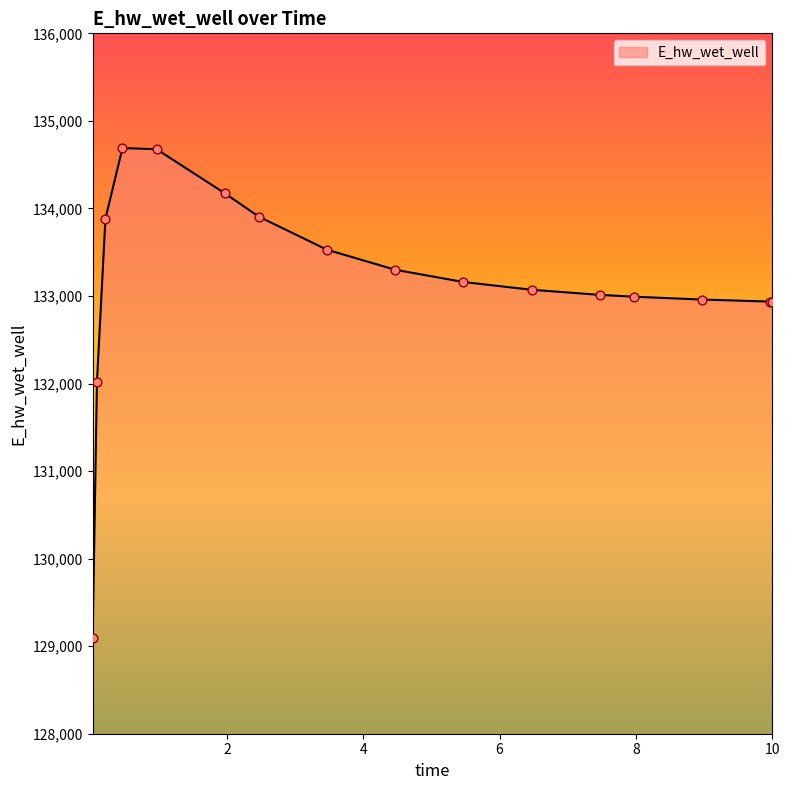

What is the difference between the maximum and minimum values?

5596.4